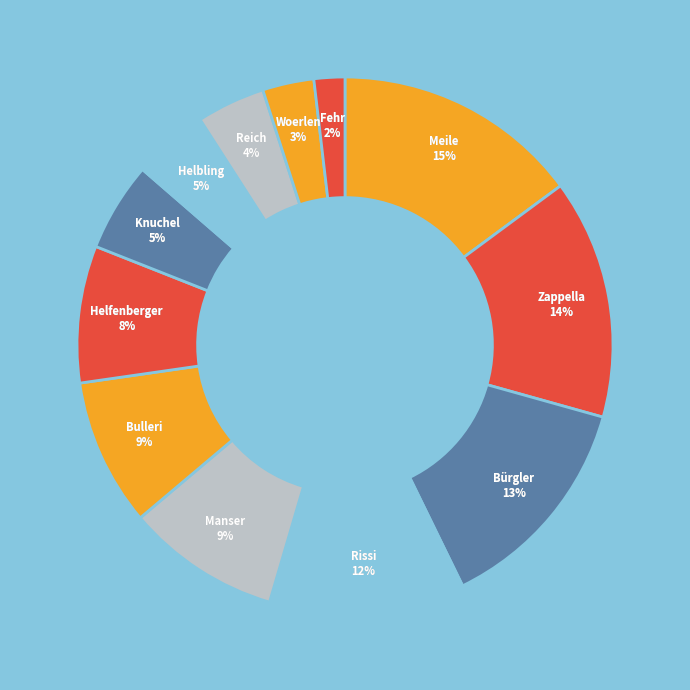

Does Meile account for over 50% of the chart?

No